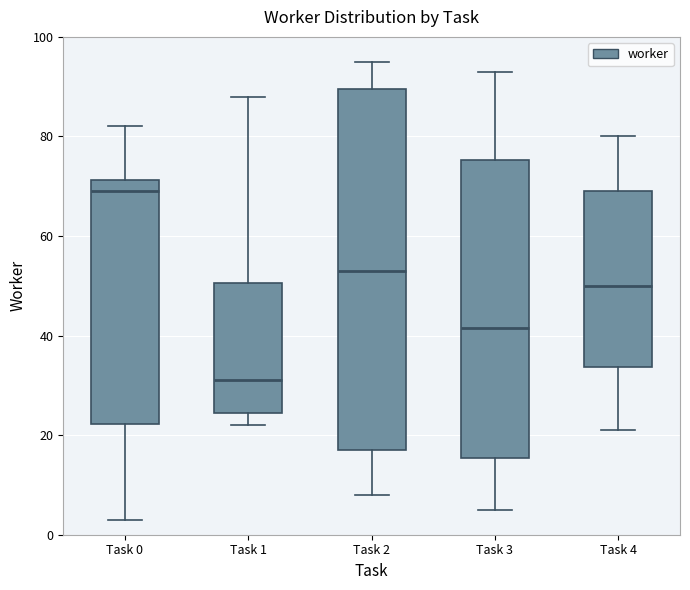

Reading left to right, transcribe this box plot: for each box, give where its median line is, the range the box spans, and where its two whiskers end, as read against the y-axis. The values are not printed on the chart, so give them approximately, as read against the axis.

Task 0: median 70, box 22 to 72, whiskers 4 to 82
Task 1: median 32, box 24 to 50, whiskers 22 to 88
Task 2: median 54, box 18 to 90, whiskers 8 to 96
Task 3: median 42, box 16 to 76, whiskers 6 to 94
Task 4: median 50, box 34 to 70, whiskers 22 to 80